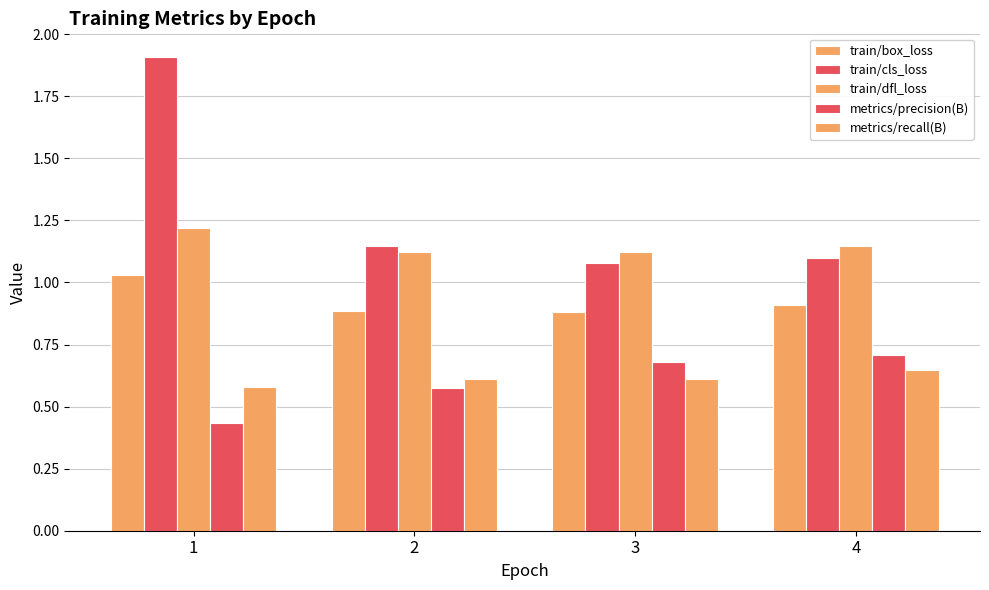

True or false: metrics/precision(B) has a value of 0.8 at 1.

False